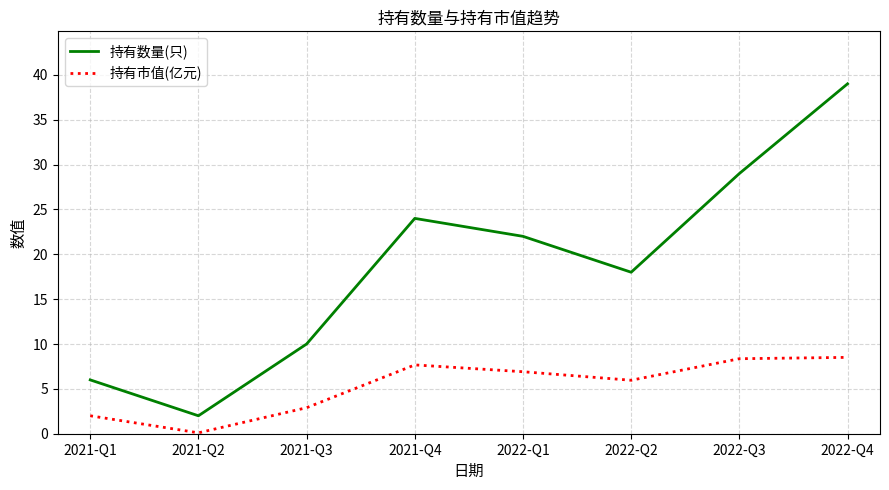

What is the maximum value for 持有数量(只)?

39.0